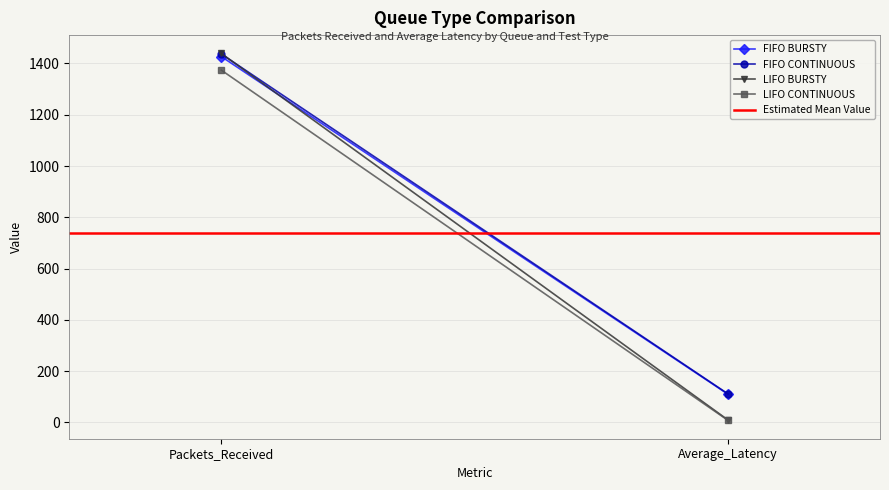

Count the number of categories in the chart.

2